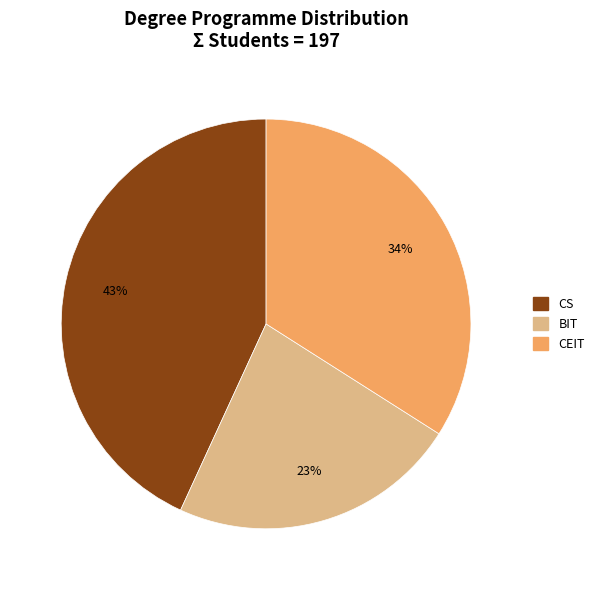

What percentage is the BIT slice, to the nearest percent?

23%